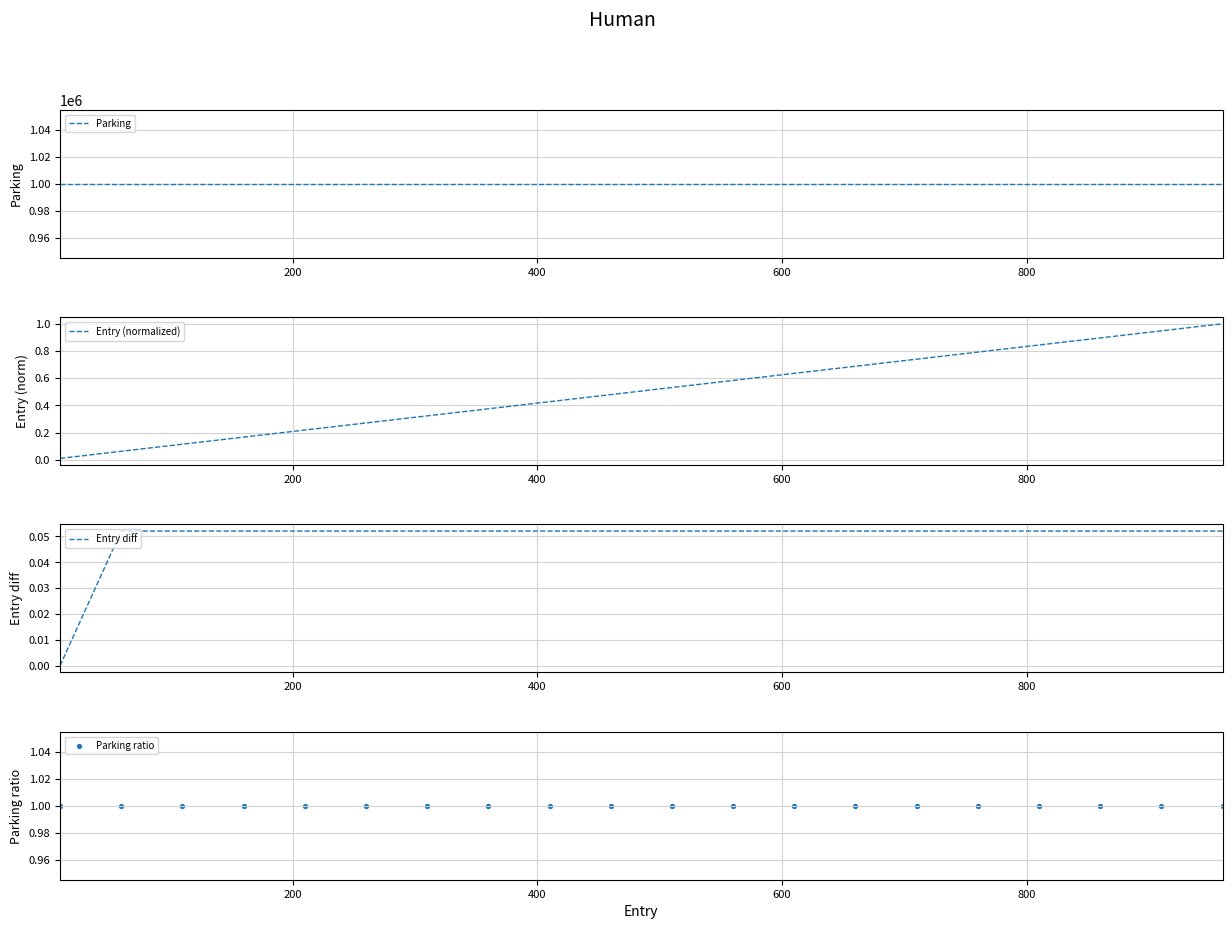

What is the maximum value for Entry (normalized)?

1.0